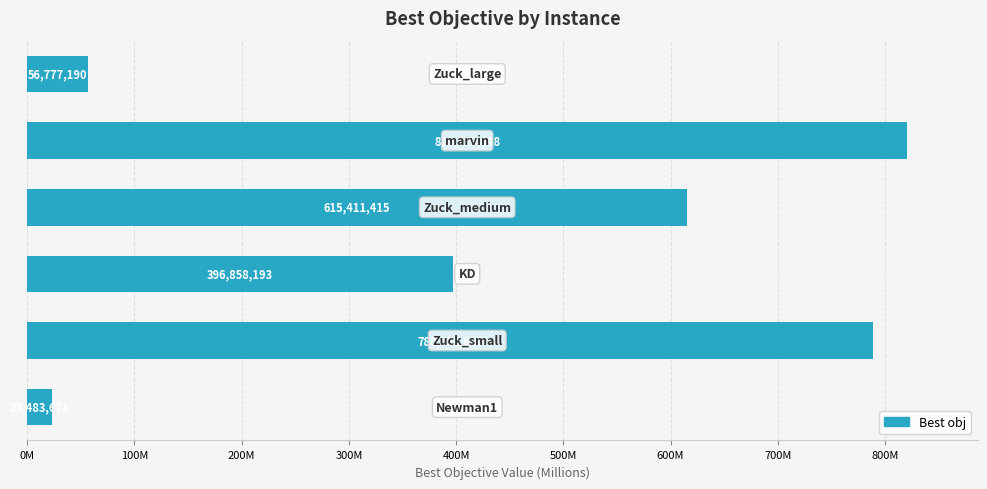

What is the difference between the maximum and minimum values?

797242377